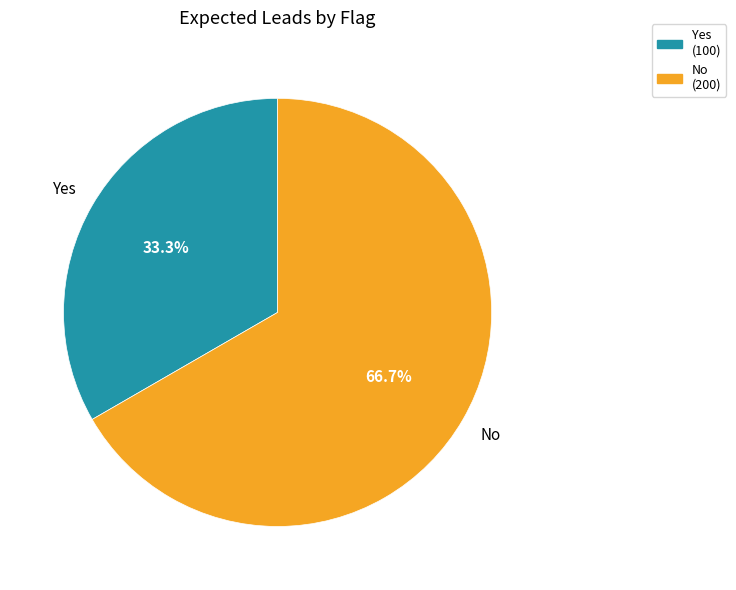

How many segments does this pie chart have?

2